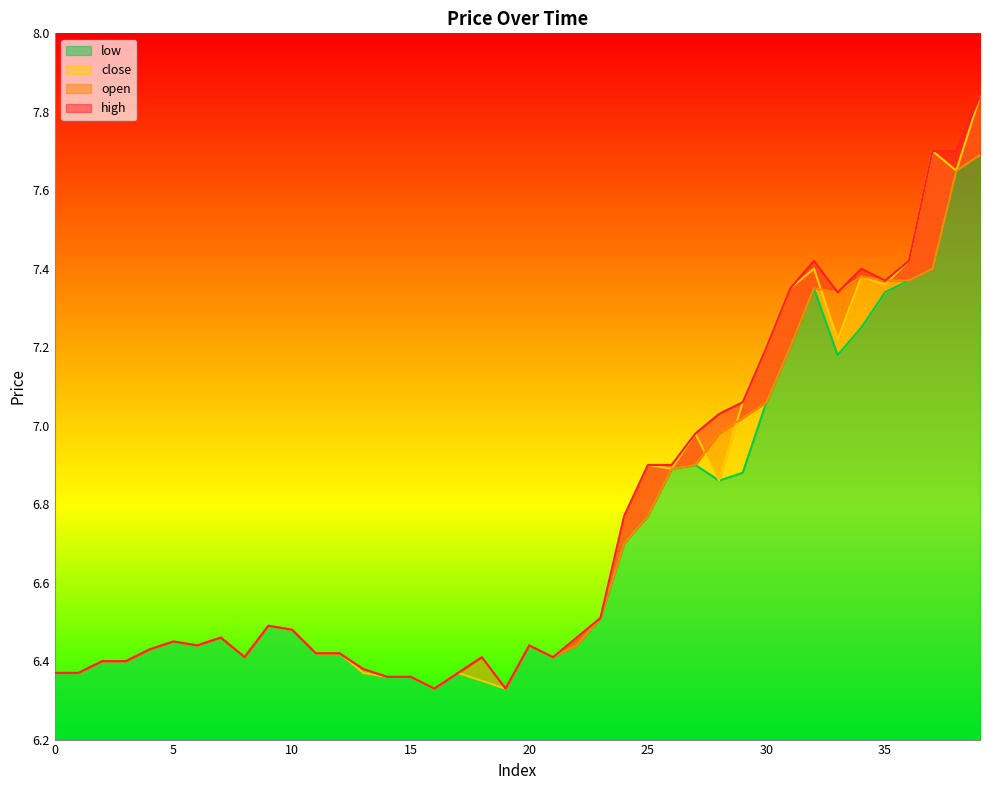

Which category has the lowest value across all series?

16